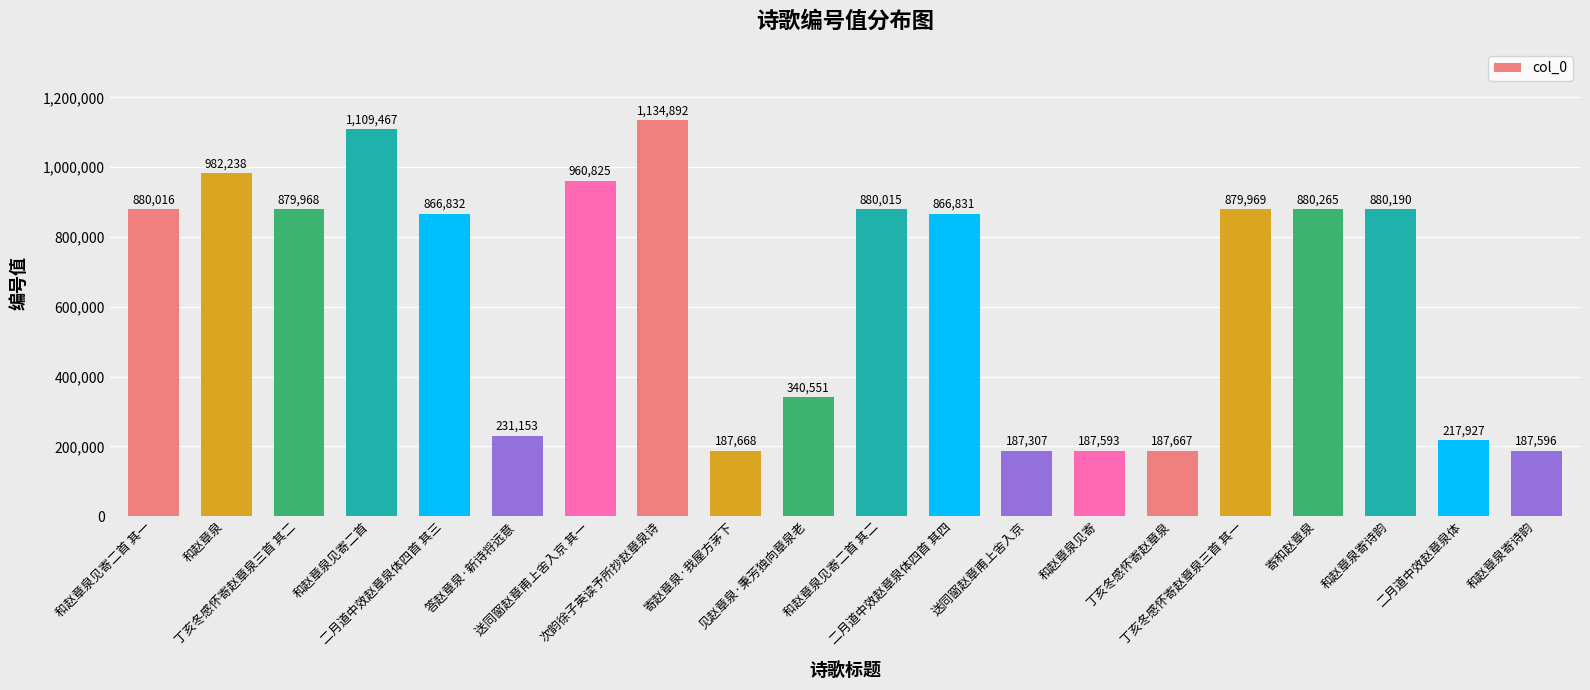

What is the sum of the values at 二月道中效赵章泉体 and 和赵章泉?

1200165